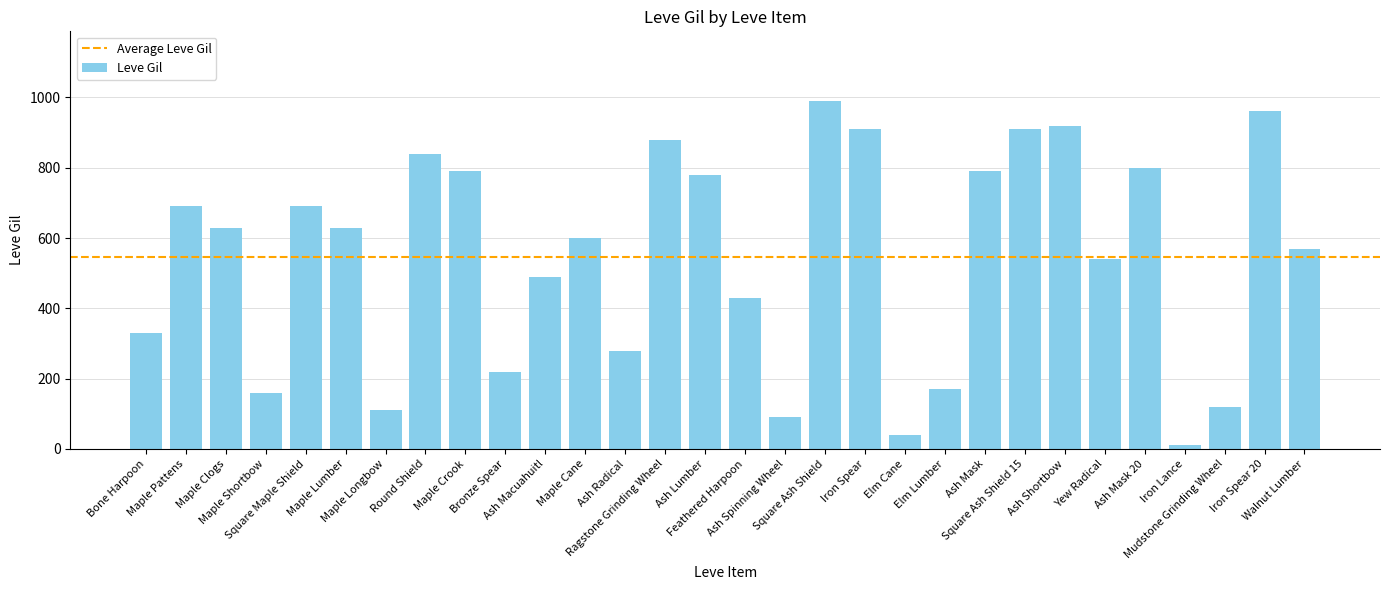

How many bars are there in total?

30